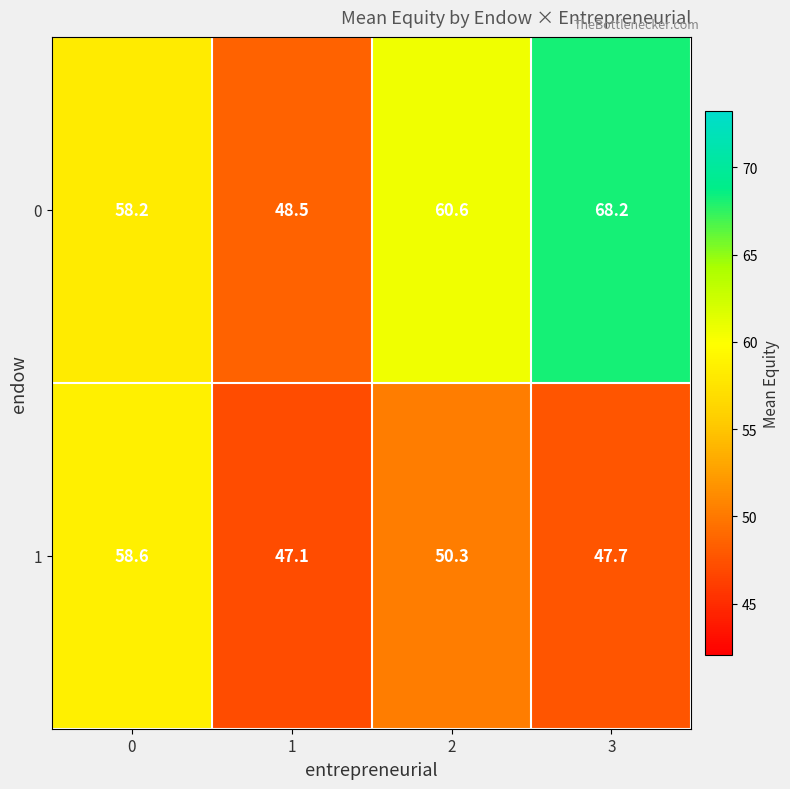

Reading right to left, list all the values displayed in this chart.

0: 68.2	60.6	48.5	58.2
1: 47.7	50.3	47.1	58.6